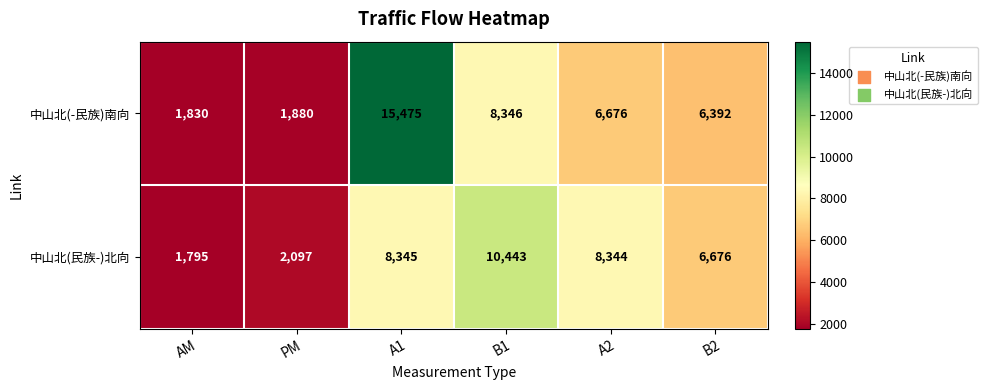

Reading left to right, transcribe all the data shown in this chart.

中山北(-民族)南向: AM=1830	PM=1880	A1=15475	B1=8346	A2=6676	B2=6392
中山北(民族-)北向: AM=1795	PM=2097	A1=8345	B1=10443	A2=8344	B2=6676